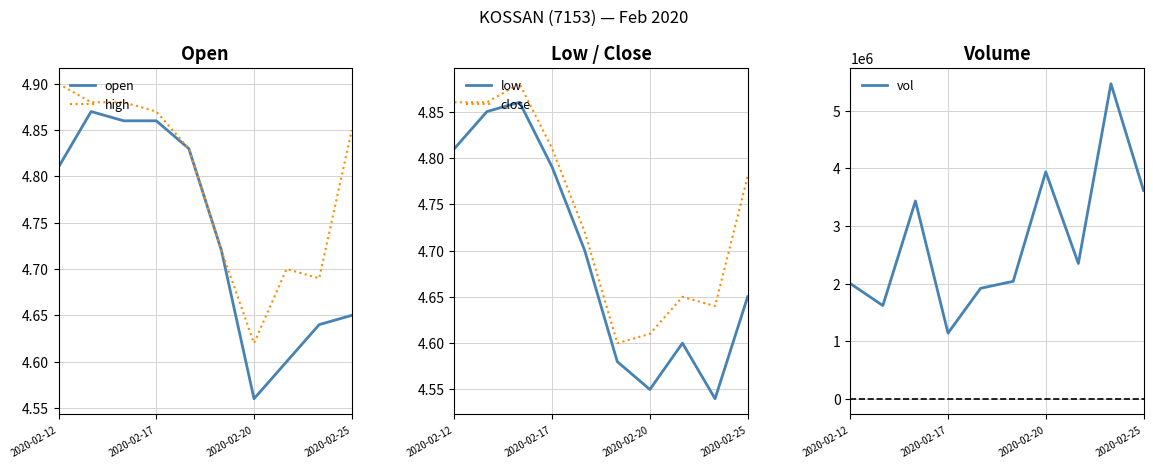

The vol series shows 1927997.6 at 2020-02-25. True or false?

False